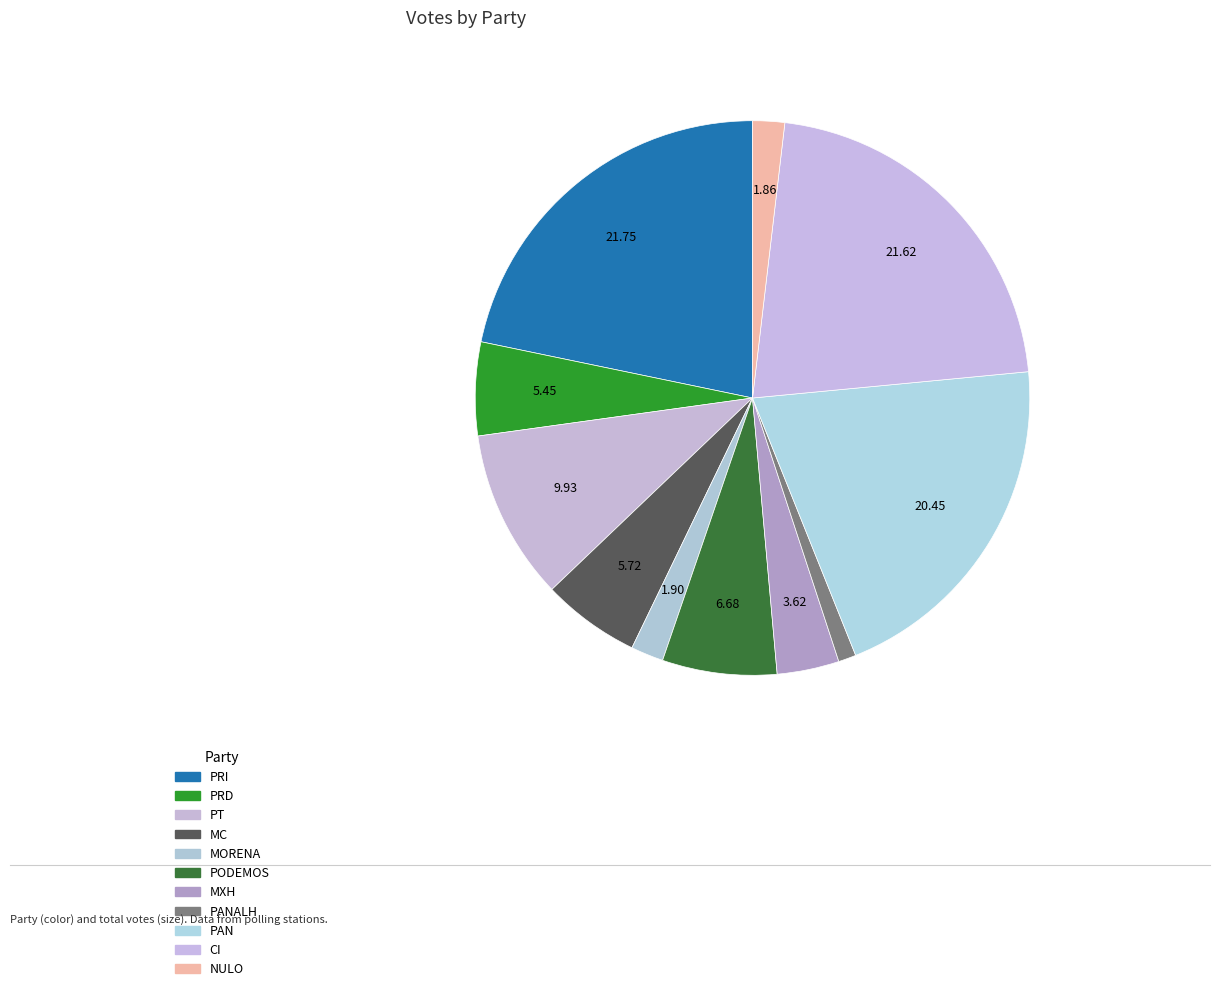

How many segments does this pie chart have?

11